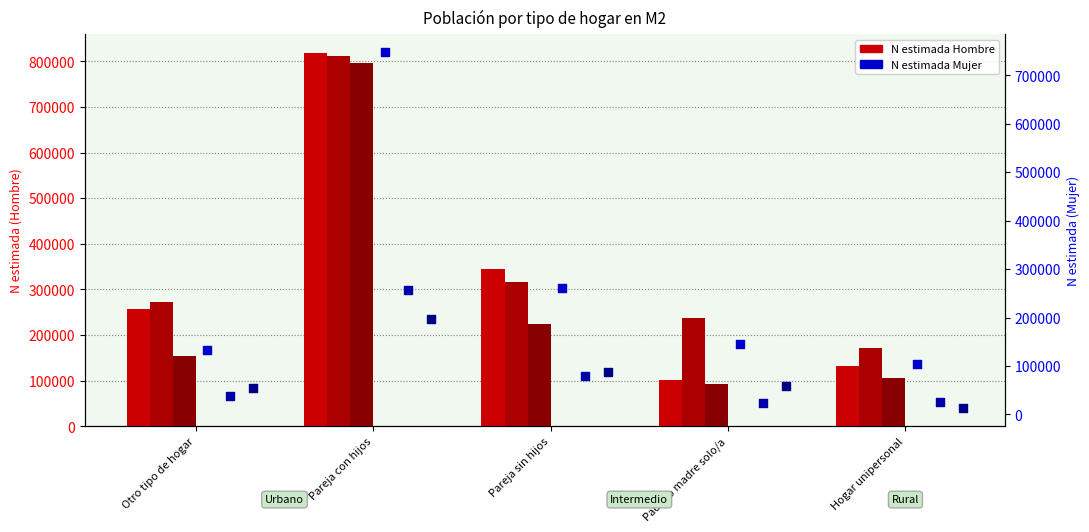

Which series contains the highest Y value?

Hombre Urbano (N estimada)